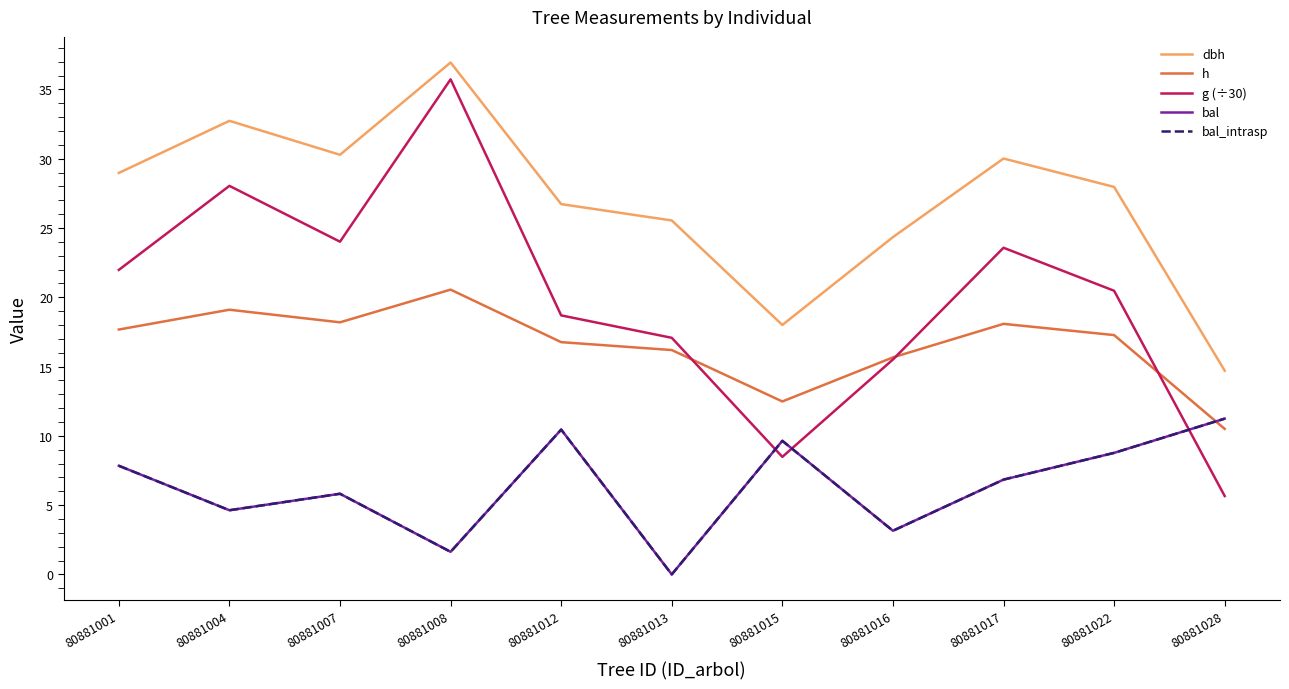

Rank the series at 80881015 from lowest to highest value.

g (÷30), bal, bal_intrasp, h, dbh